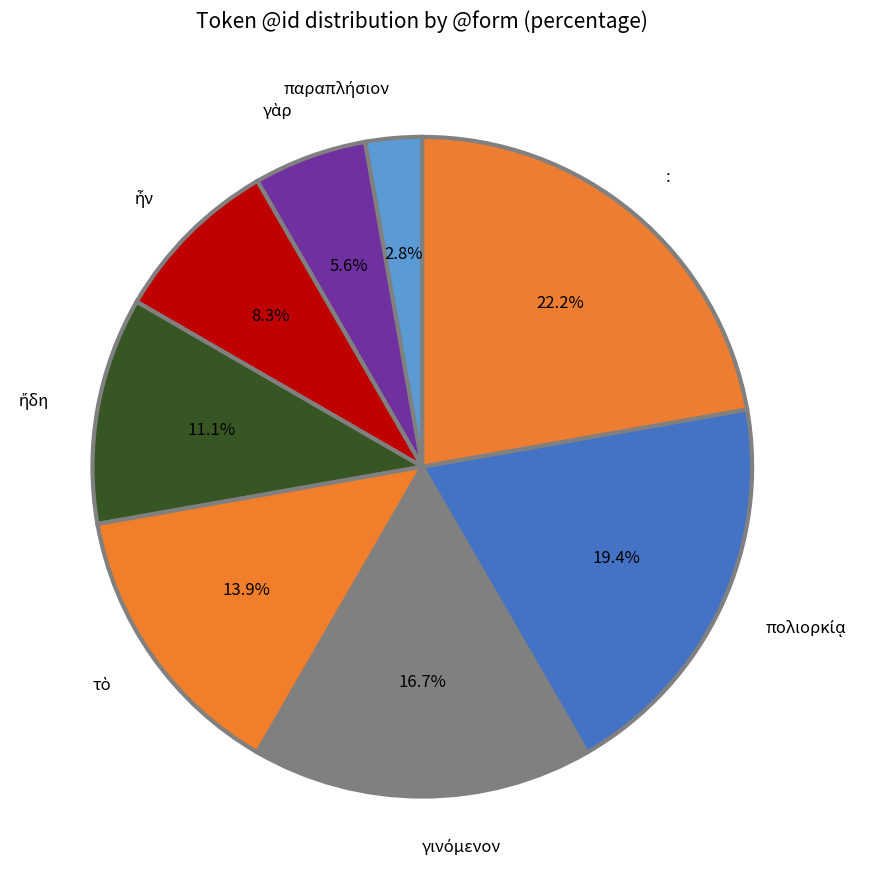

Count the number of slices in the pie.

8